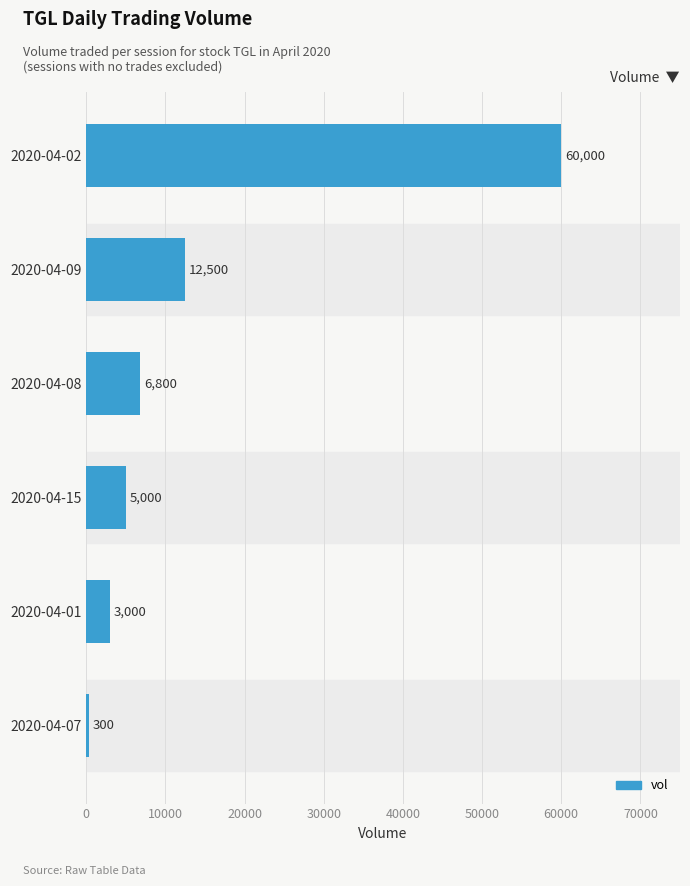

Count the number of categories in the chart.

6